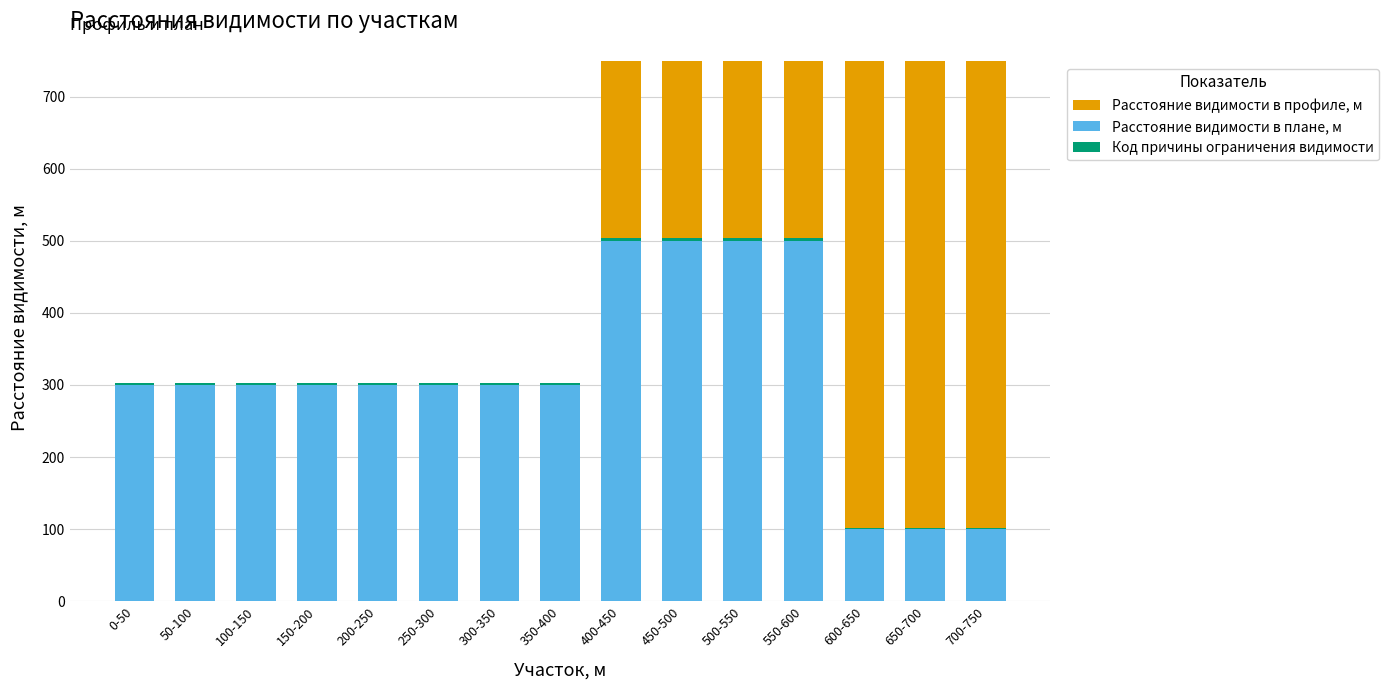

The Код причины ограничения видимости series shows 1 at 600-650. True or false?

False